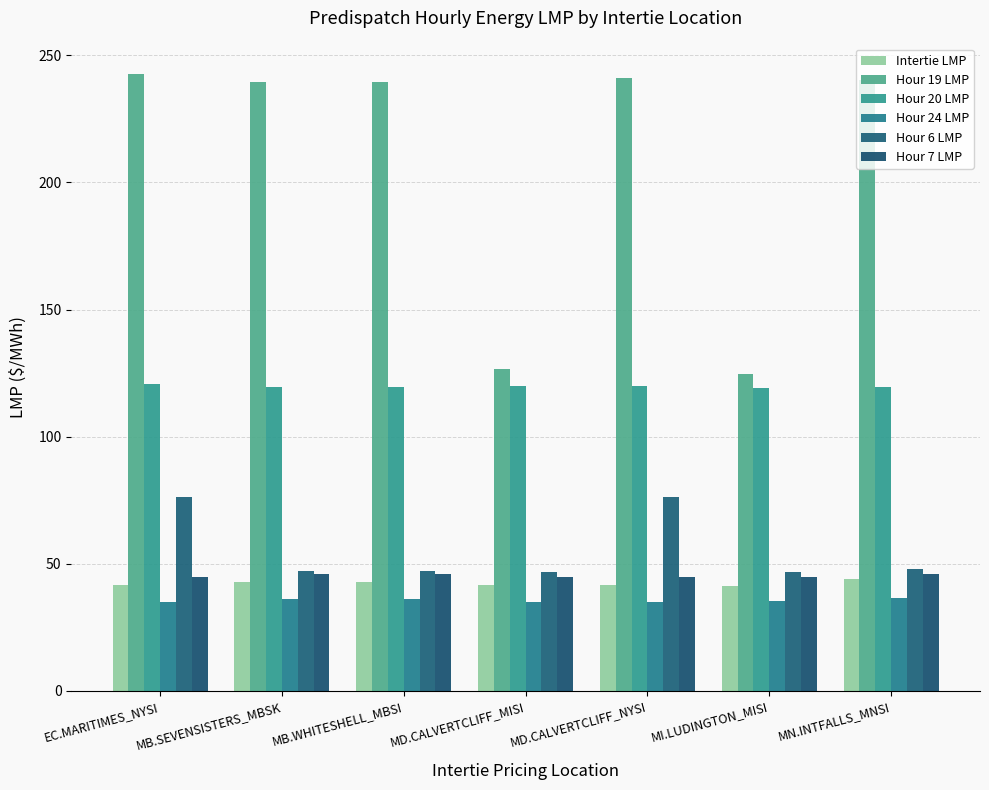

How many series are shown in this chart?

6